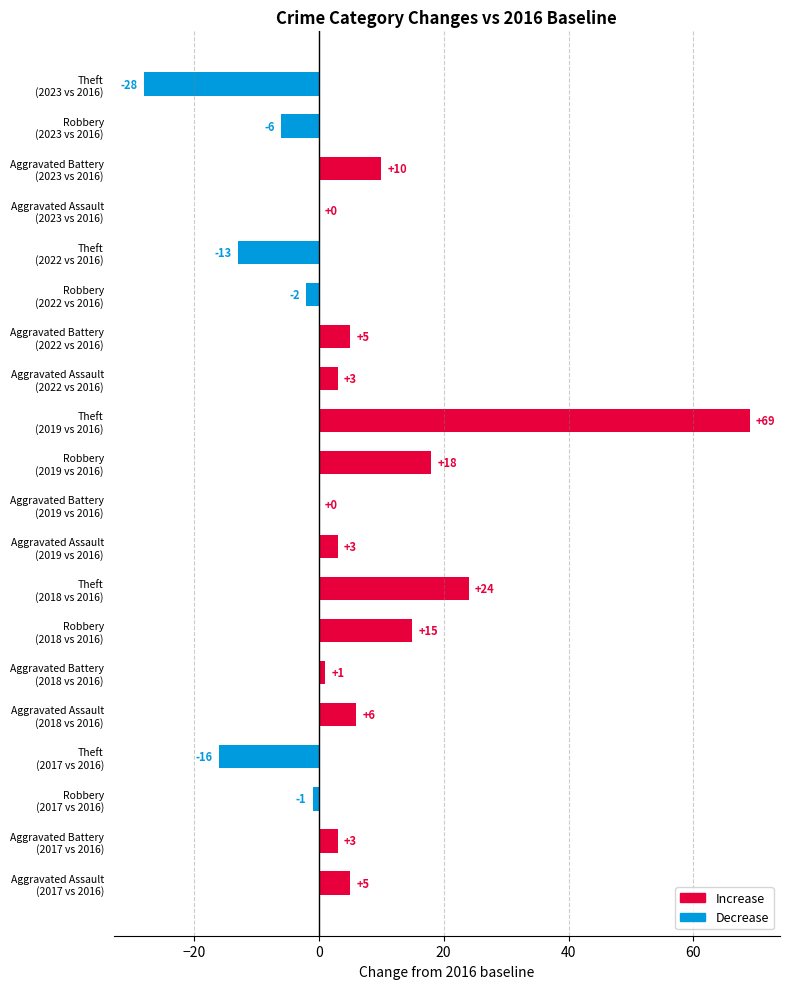

What is the sum of all values?

96